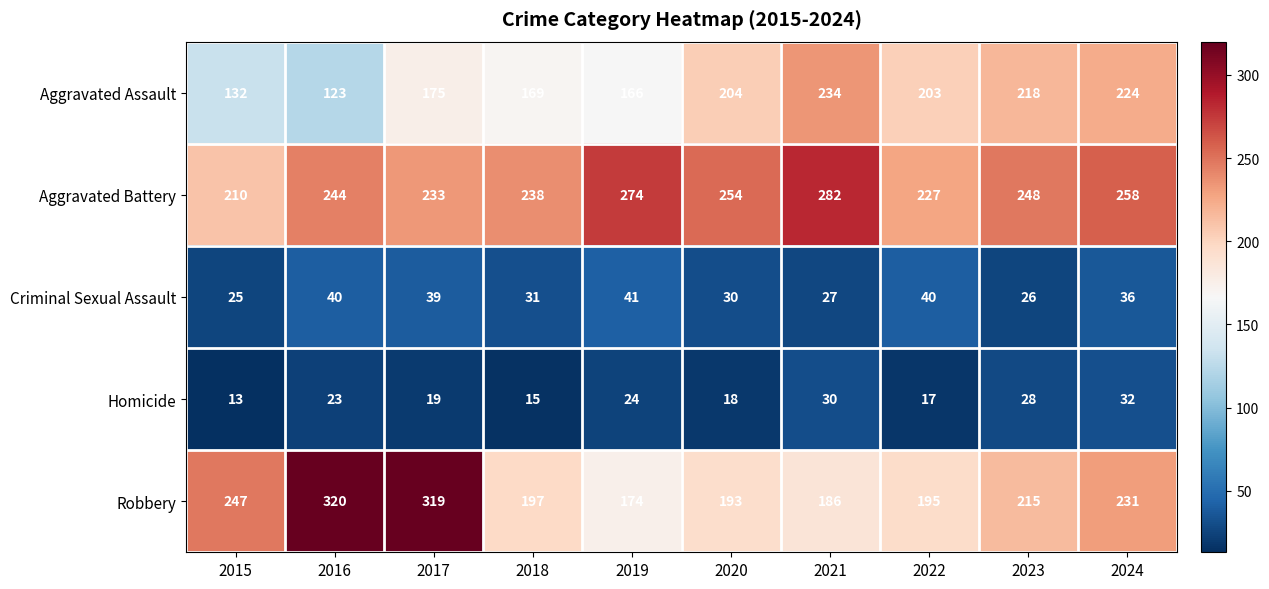

What is the difference between the highest and lowest values at 2016?

297